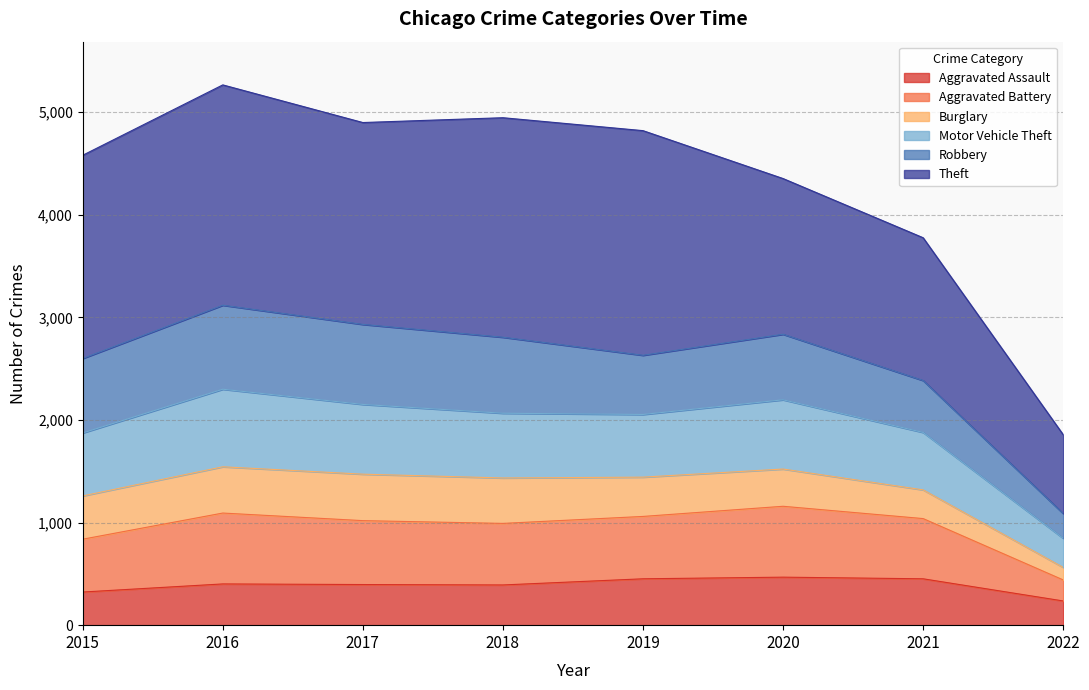

What is the maximum value for Aggravated Assault?

468